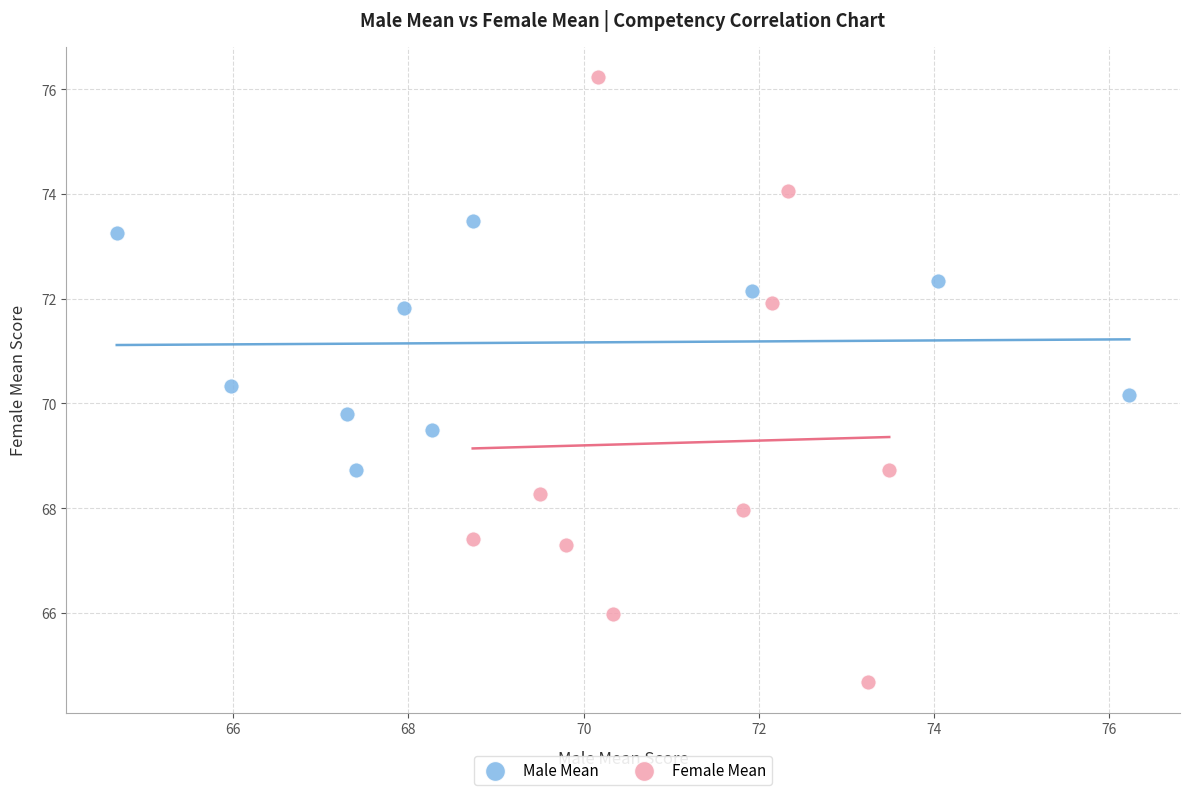

Which series contains the highest Y value?

Female Mean